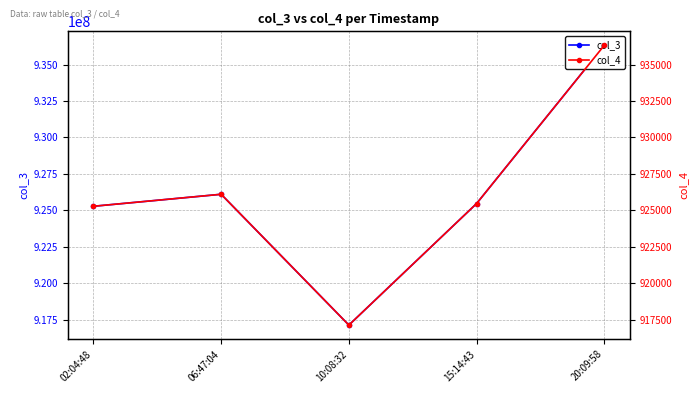

What is the average value of the col_4 series?

926061